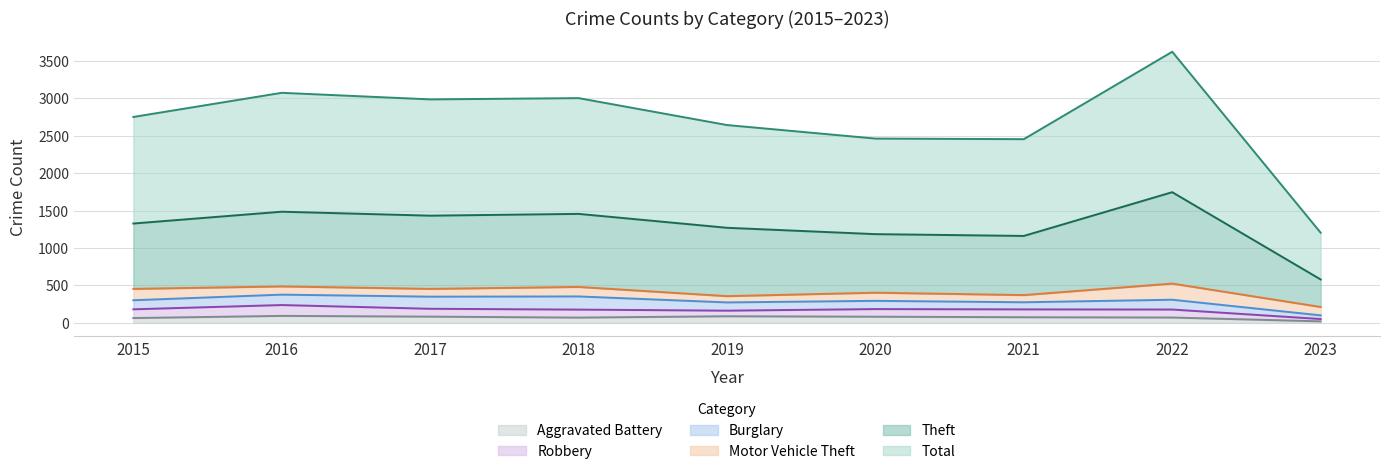

The Aggravated Battery series shows 64 at 2015. True or false?

True